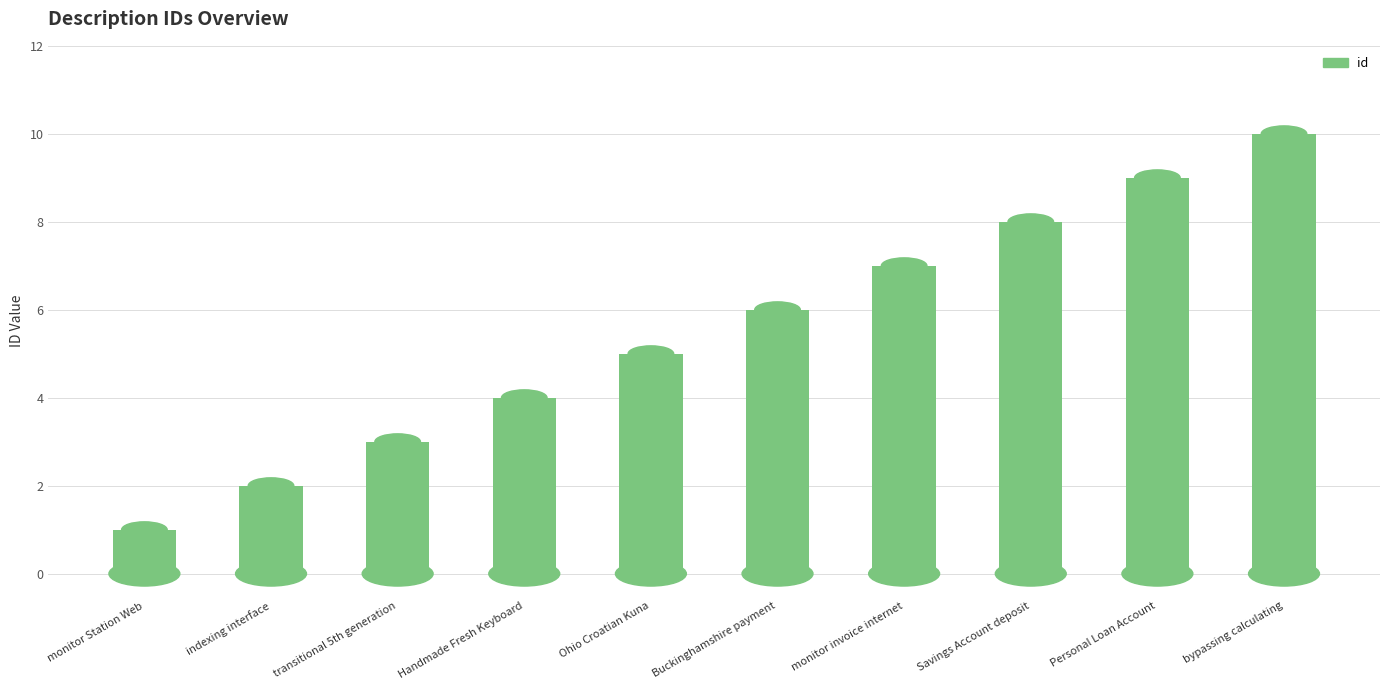

Count the number of data series in this chart.

1